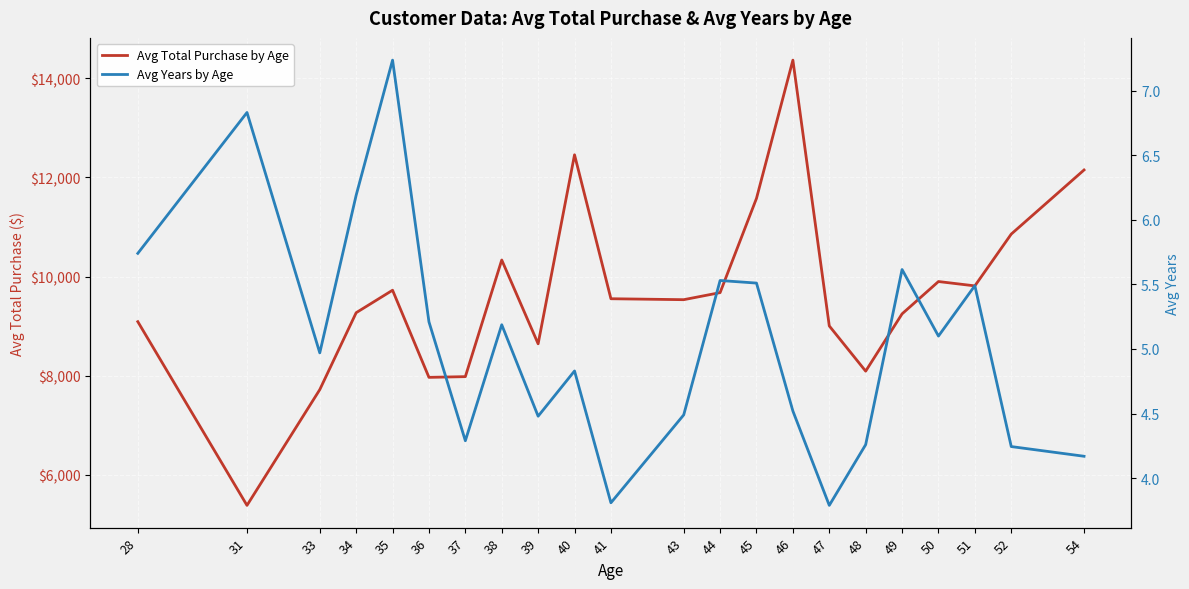

What is the sum of all Avg Total Purchase by Age values?

212333.5